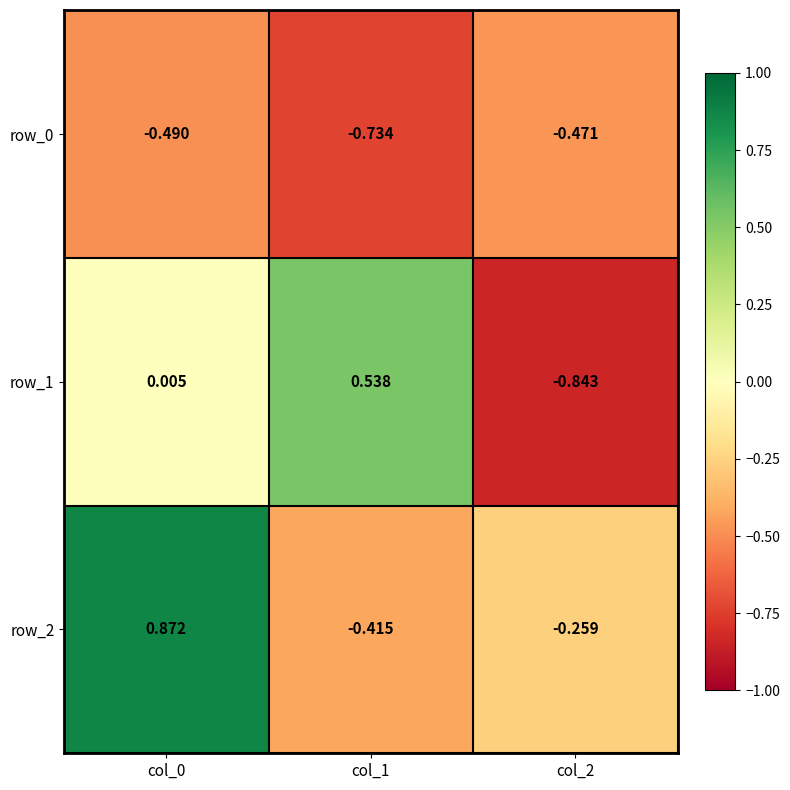

Is the value of row_2 at col_0 greater than the value of row_1 at col_2?

Yes